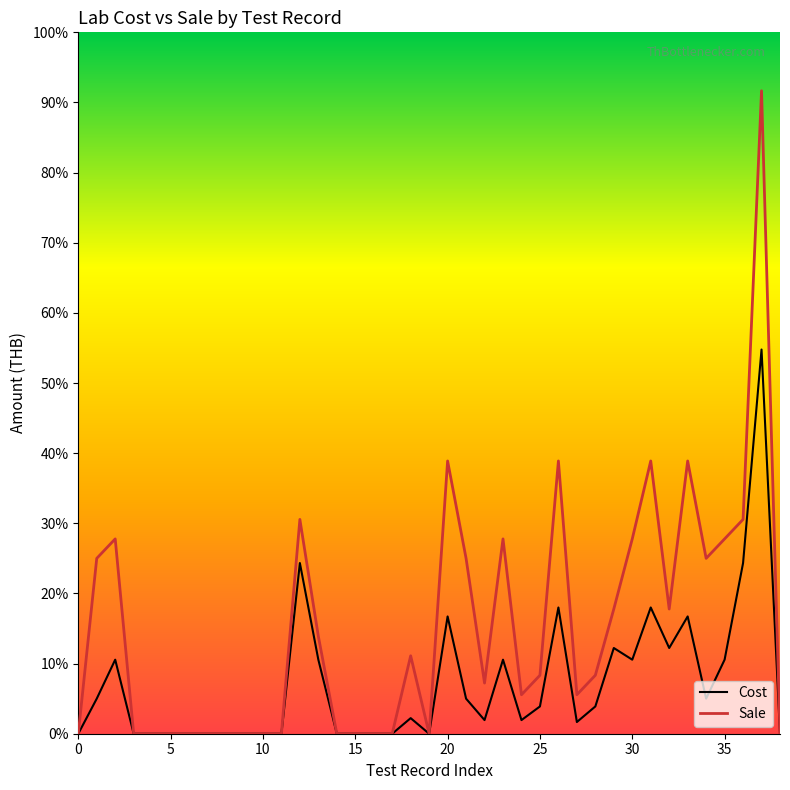

How many values in the Sale series are below 150?

19